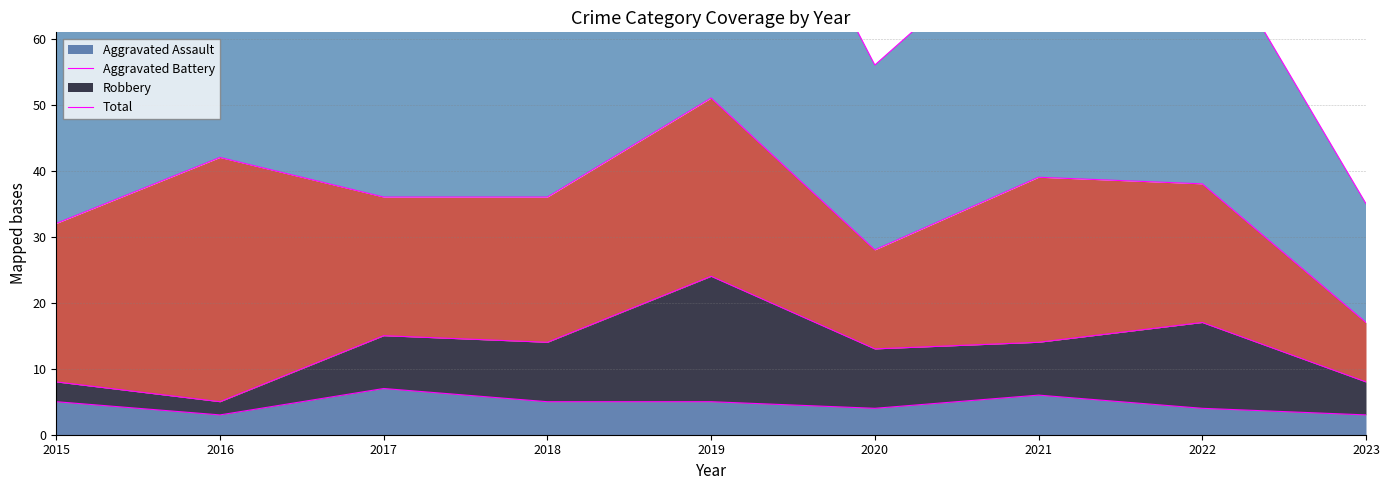

How many lines are shown in the chart?

2